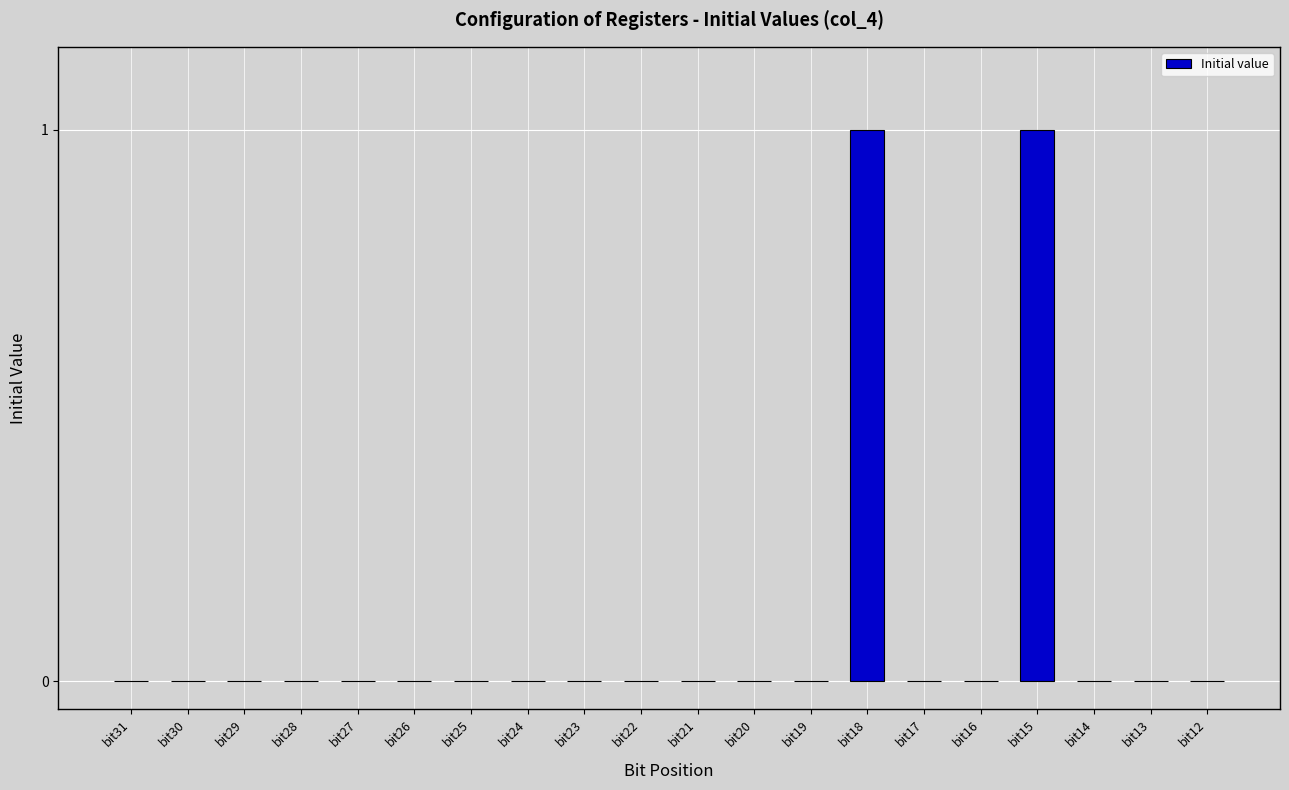

How many categories are shown in the chart?

20